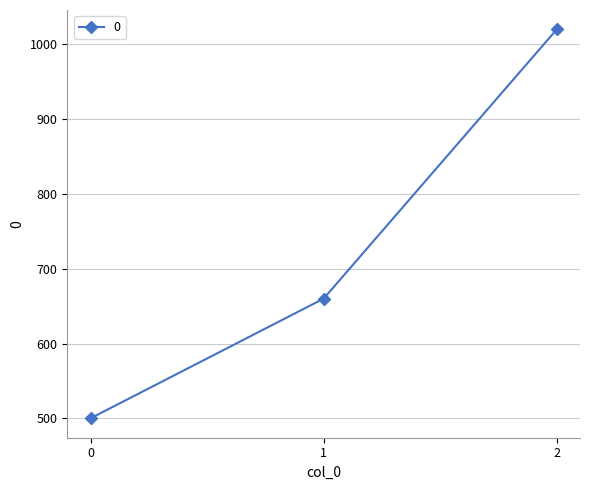

What is the sum of the values at 2 and 0?

1520